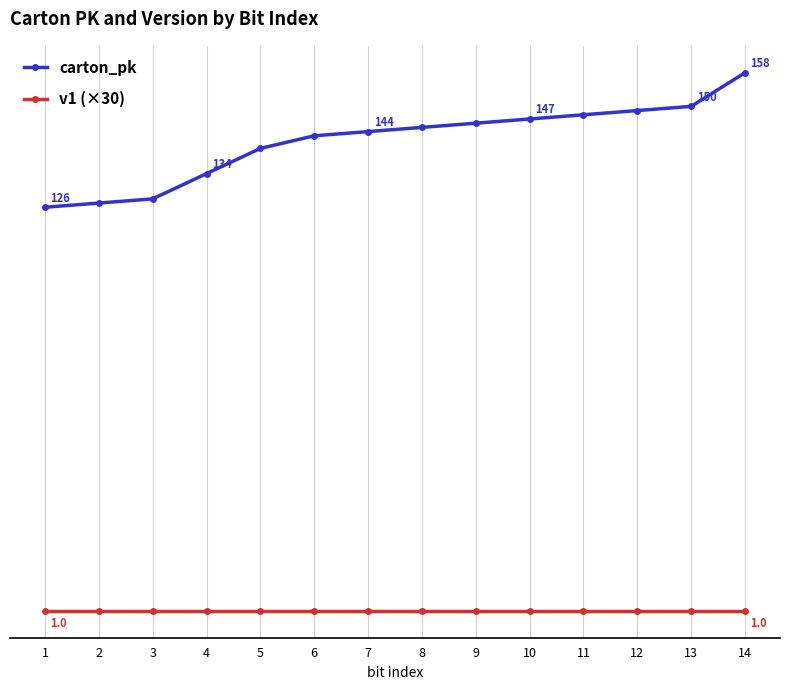

Reading right to left, transcribe all the data shown in this chart.

carton_pk: 14=158	13=150	12=149	11=148	10=147	9=146	8=145	7=144	6=143	5=140	4=134	3=128	2=127	1=126
v1 (×30): 14=30	13=30	12=30	11=30	10=30	9=30	8=30	7=30	6=30	5=30	4=30	3=30	2=30	1=30